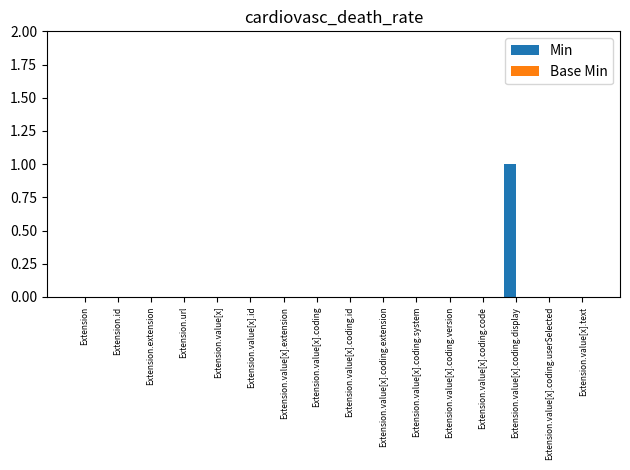

The value at Extension.extension is -1. True or false?

False